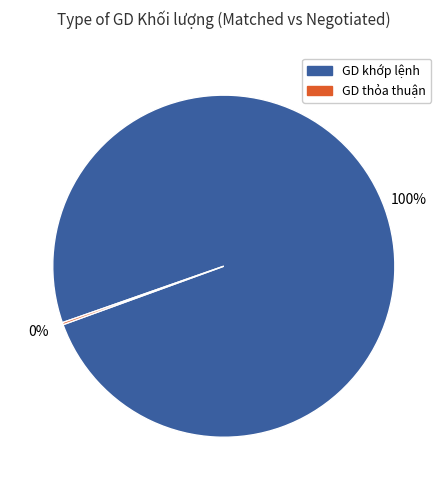

Which slice is the largest?

GD khớp lệnh